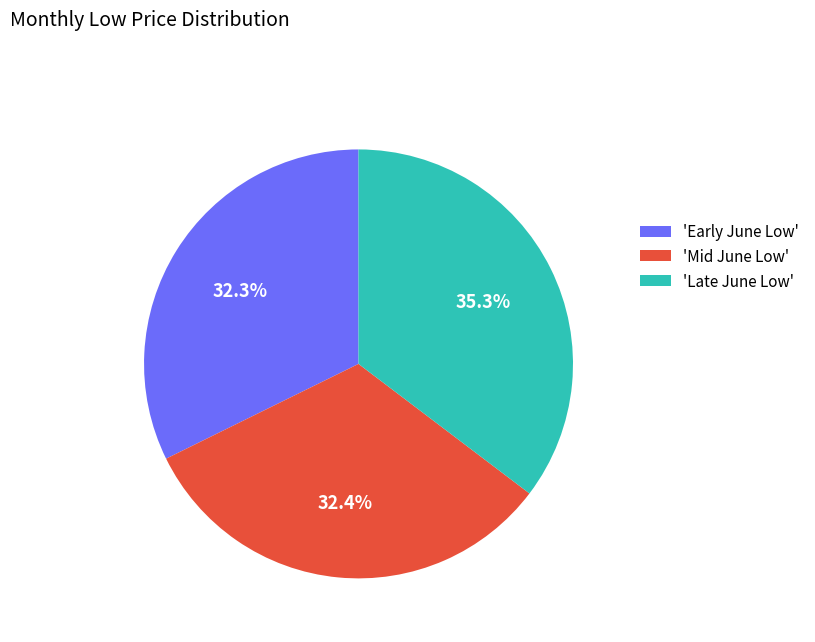

Between 'Mid June Low' and 'Late June Low', which is larger?

'Late June Low'